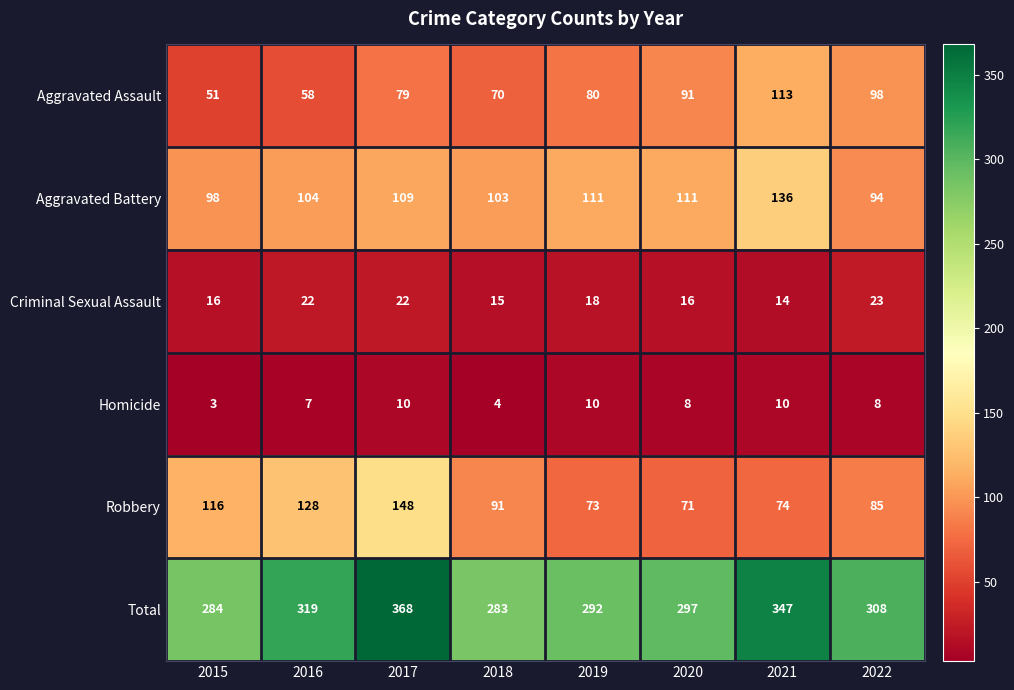

At 2021, list the series in order from smallest to largest.

Homicide, Criminal Sexual Assault, Robbery, Aggravated Assault, Aggravated Battery, Total